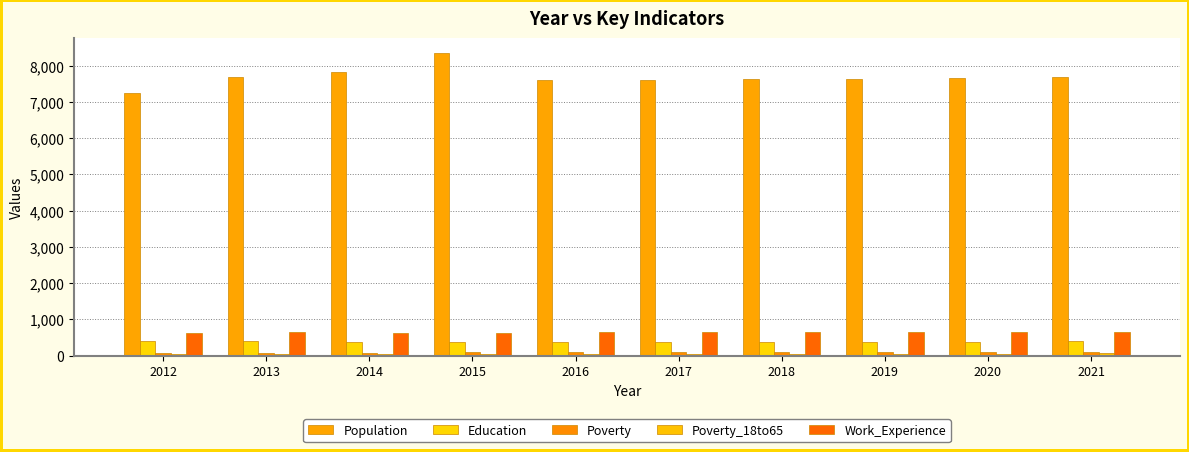

What is the sum of all Poverty_18to65 values?

517